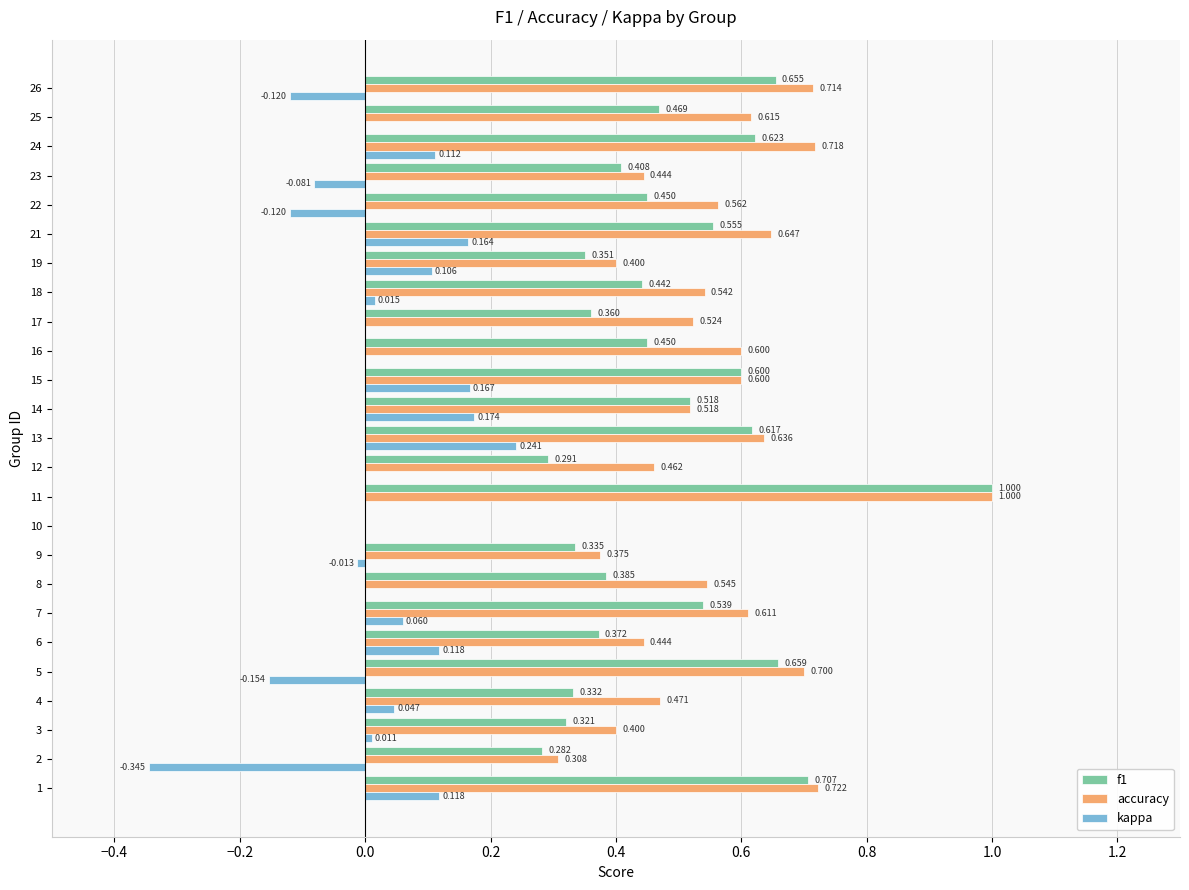

Between 8 and 14, which series saw the biggest shift?

kappa